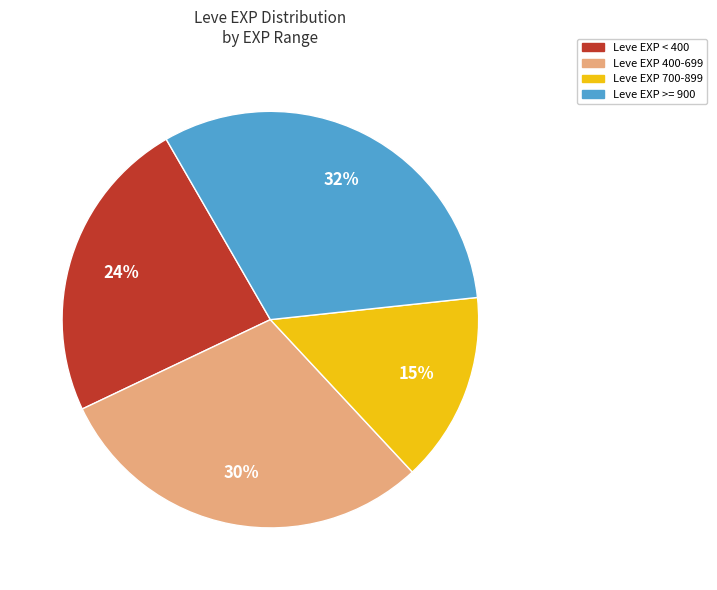

Between Leve EXP 400-699 and Leve EXP 700-899, which is larger?

Leve EXP 400-699